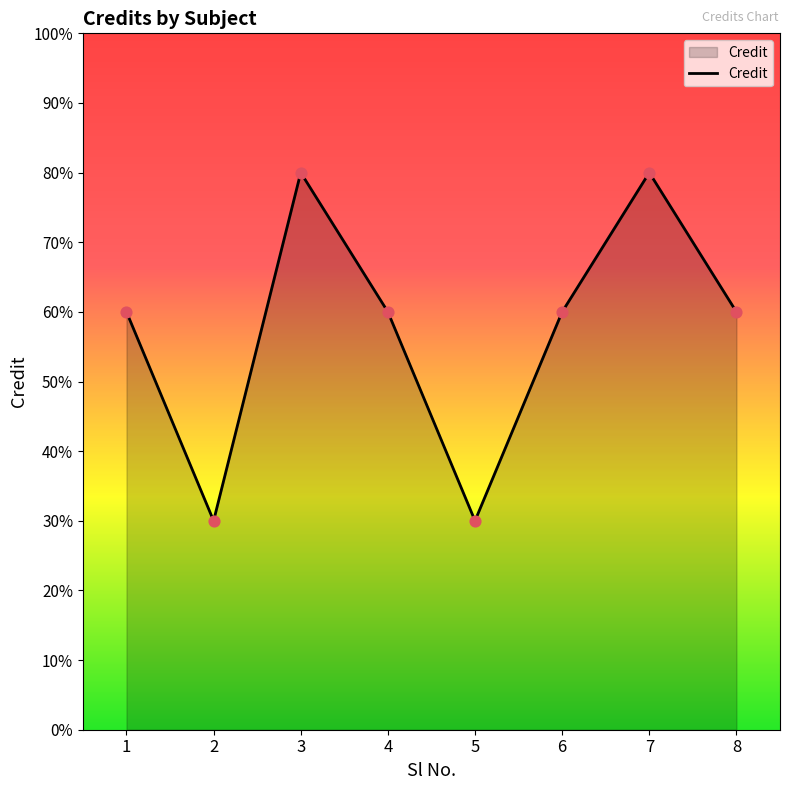

Is this an area chart (filled region under the line)?

Yes